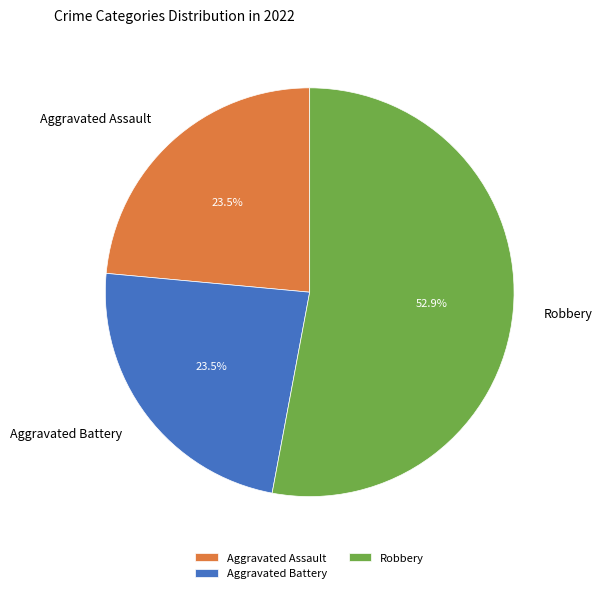

What is the ratio of the value at Aggravated Battery to the value at Aggravated Assault?

1.0